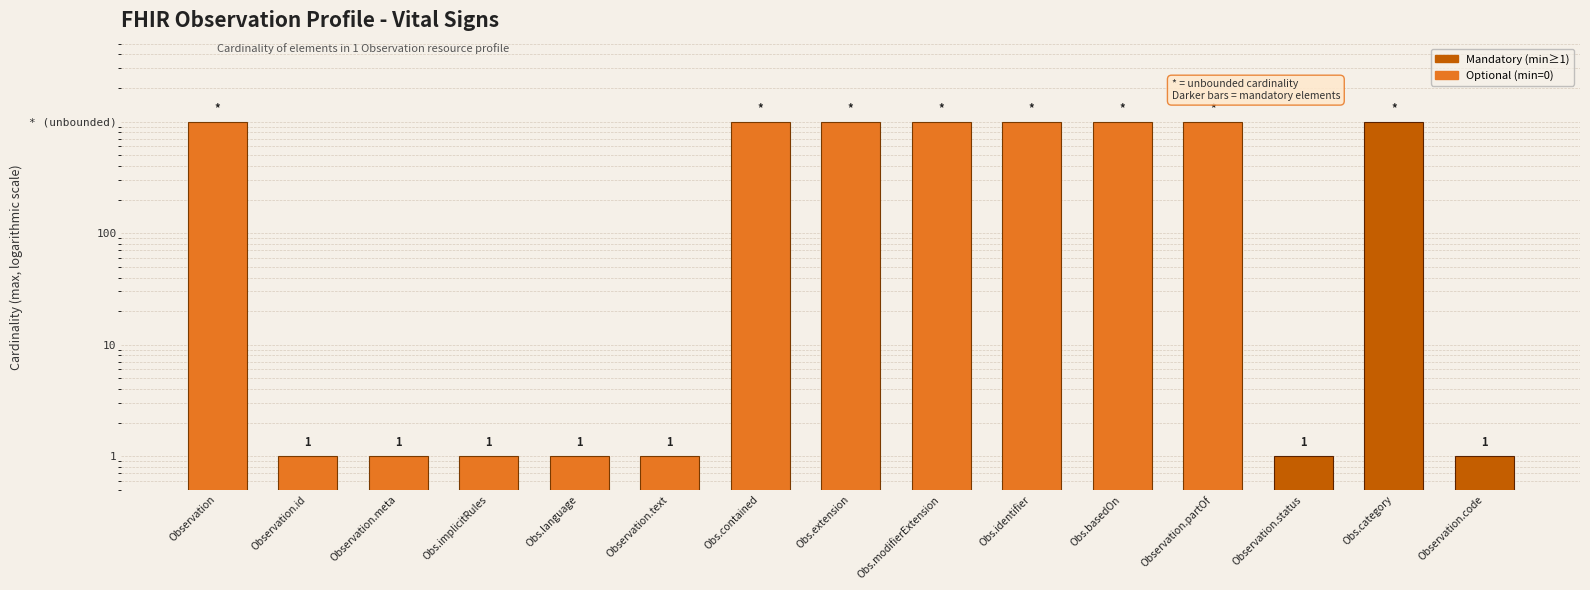

Reading left to right, list all the values displayed in this chart.

Observation=1000	Observation.id=1	Observation.meta=1	Obs.implicitRules=1	Obs.language=1	Observation.text=1	Obs.contained=1000	Obs.extension=1000	Obs.modifierExtension=1000	Obs.identifier=1000	Obs.basedOn=1000	Observation.partOf=1000	Observation.status=1	Obs.category=1000	Observation.code=1